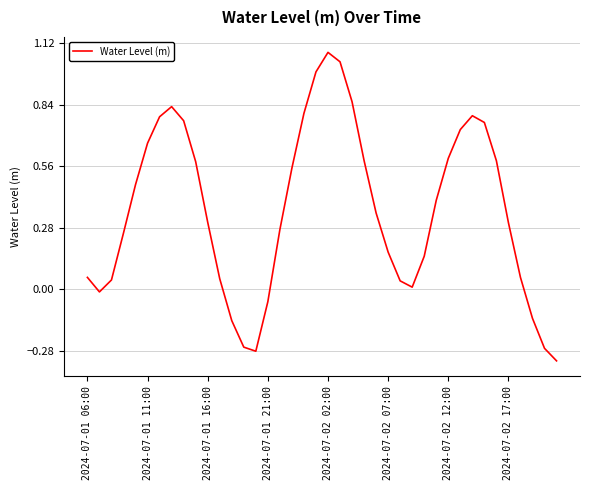

What is the difference between the maximum and minimum values?

1.4